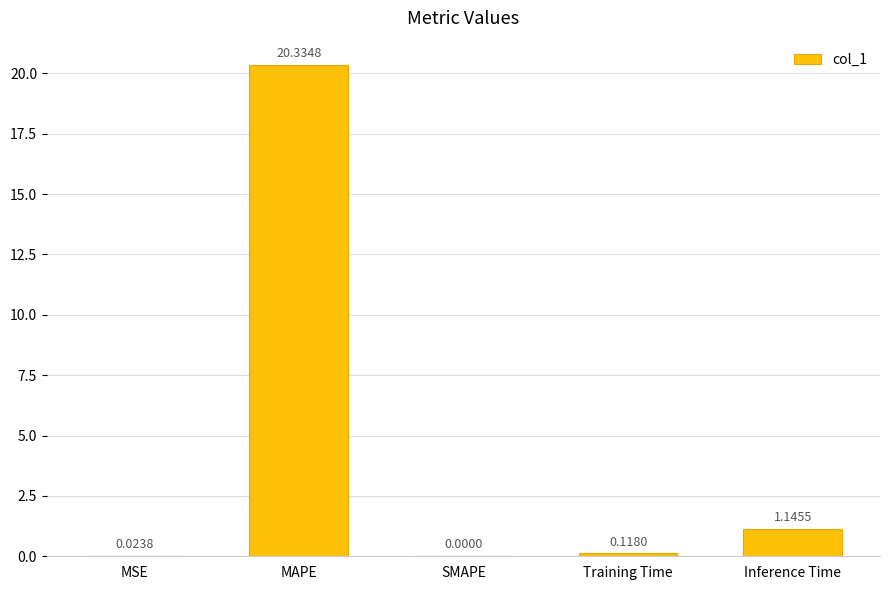

What is the greatest value displayed?

20.3